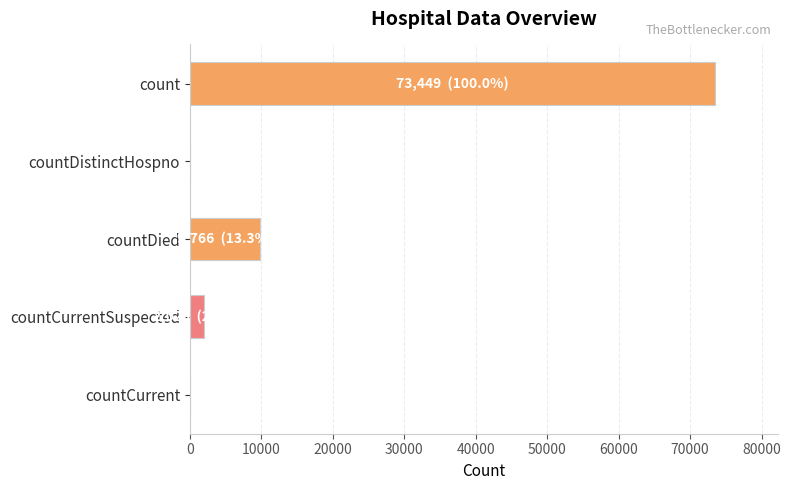

Reading top to bottom, extract all data points from this chart.

count=73449	countDistinctHospno=0	countDied=9766	countCurrentSuspected=2023	countCurrent=0